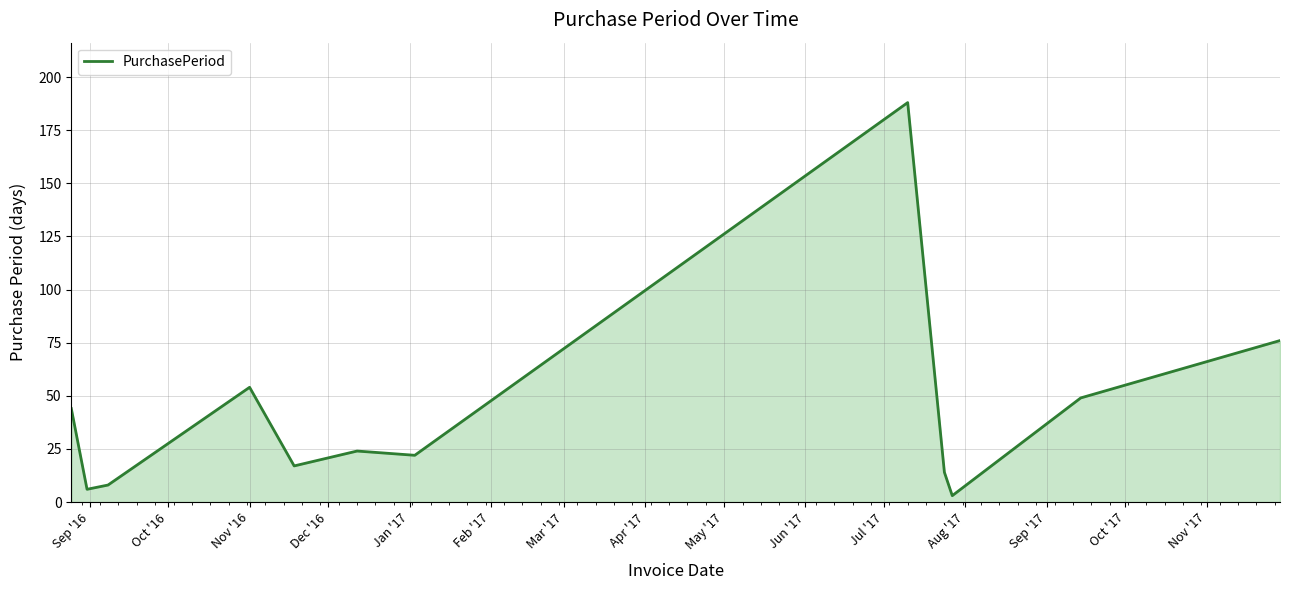

What is the difference between the maximum and minimum values?

185